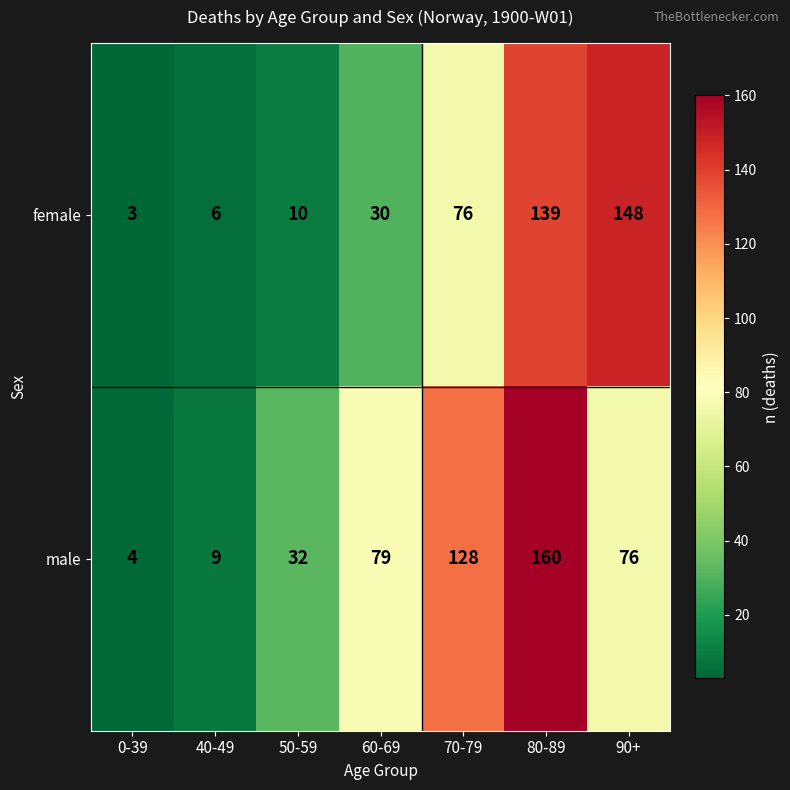

At which category is the sum across all series the highest?

80-89